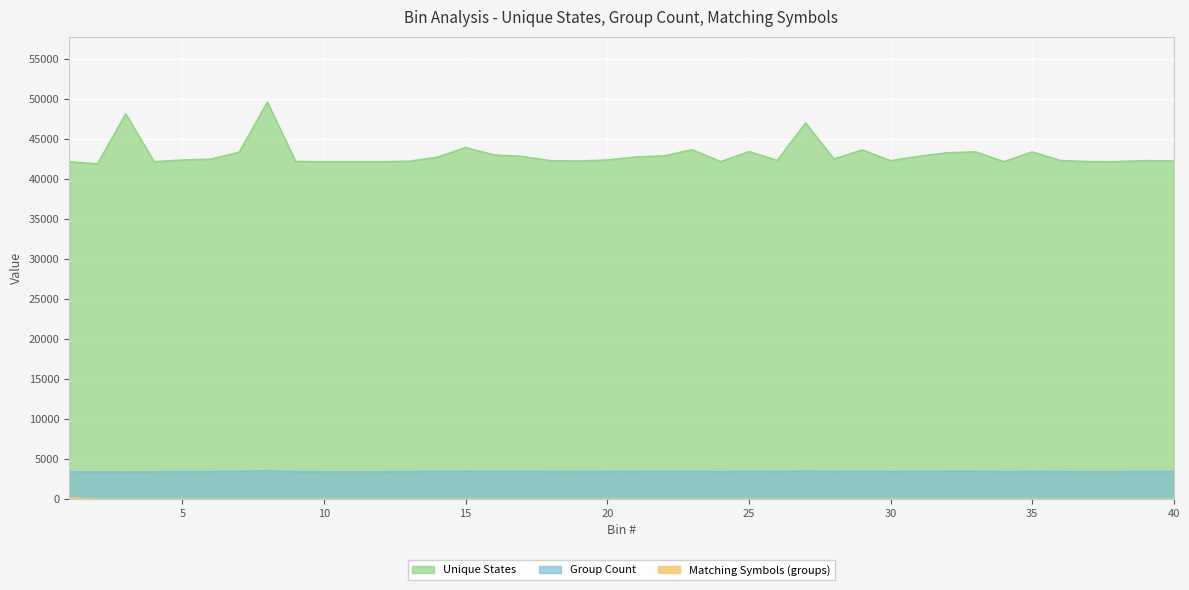

At which label does Unique States first exceed 42382?

3